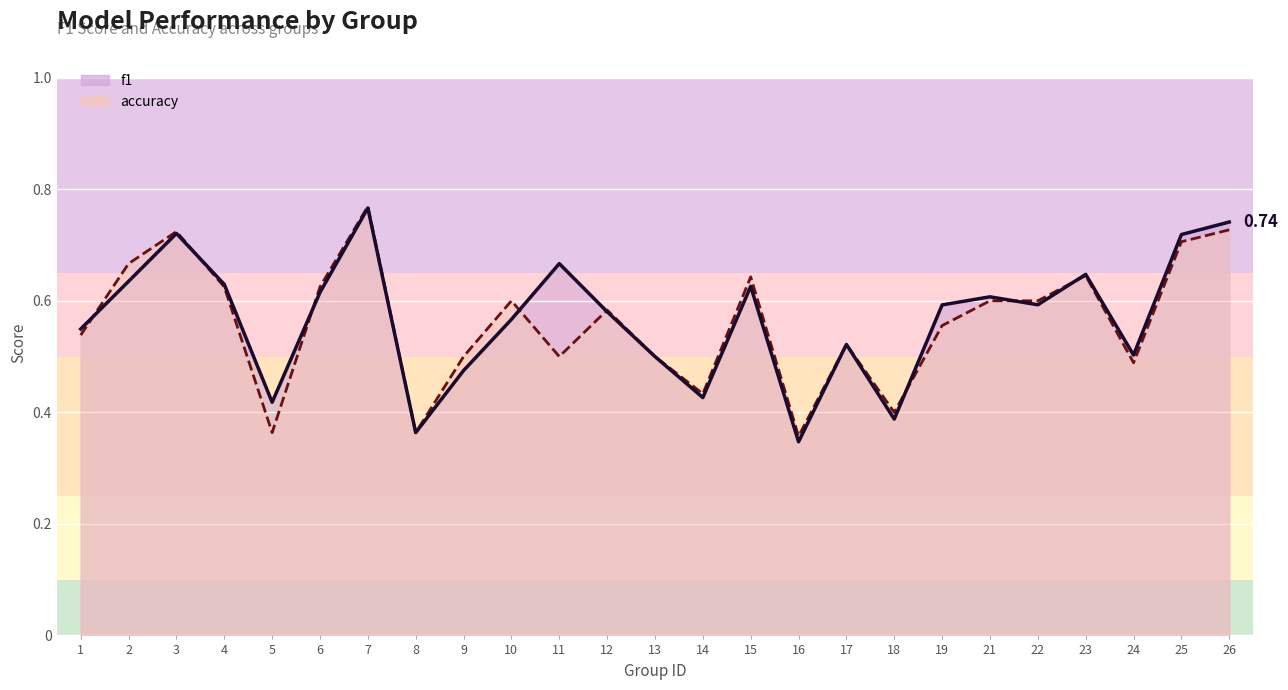

True or false: accuracy has a value of 0.6 at 22.

True